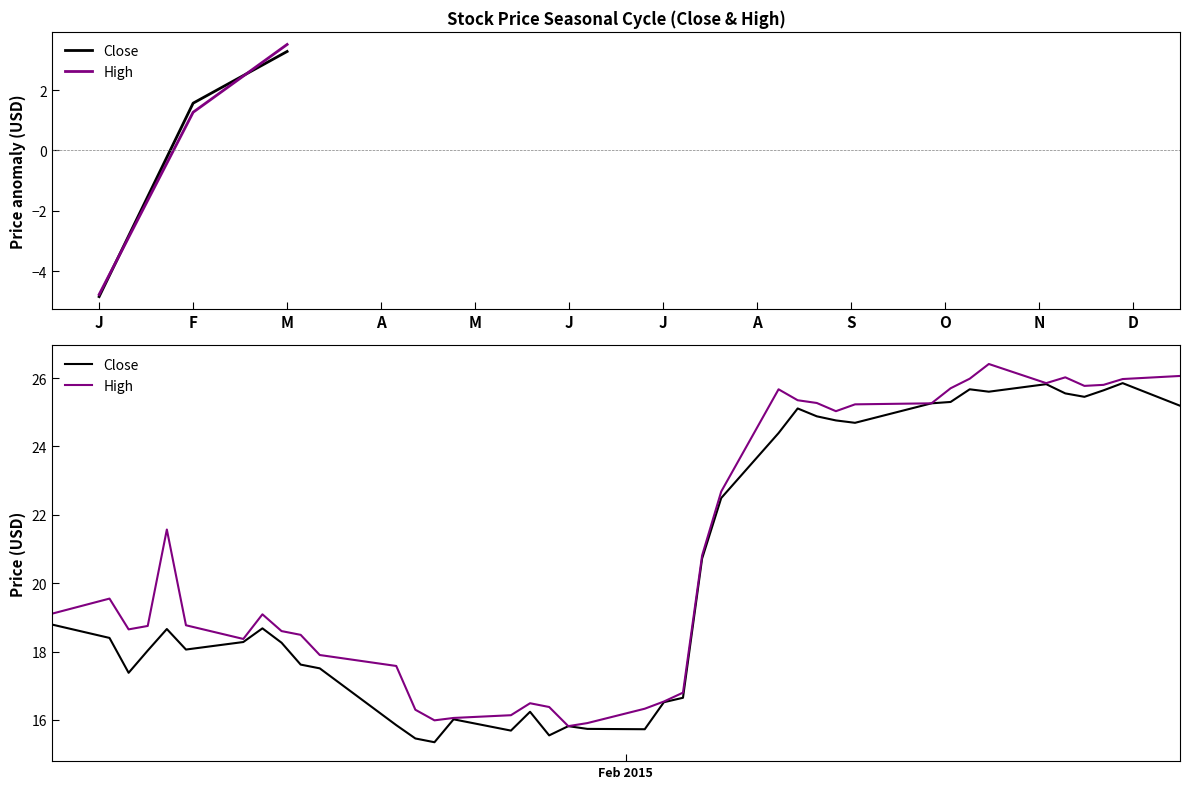

True or false: Close and High cross at least once.

False